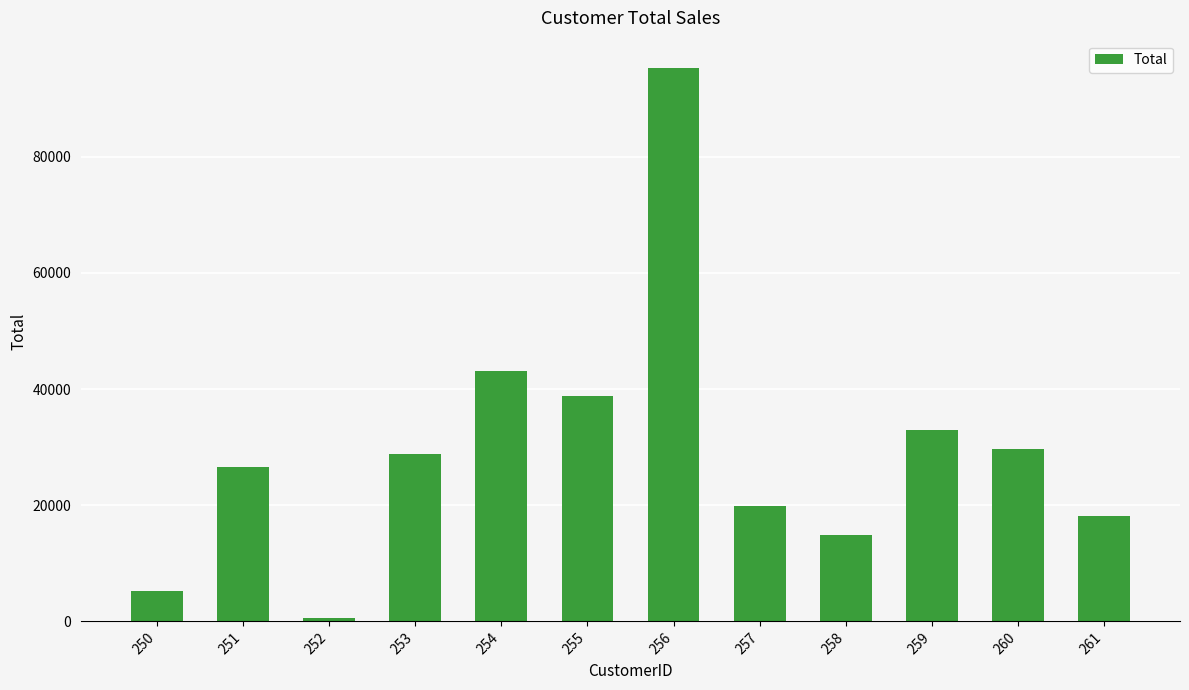

Count the number of categories in the chart.

12